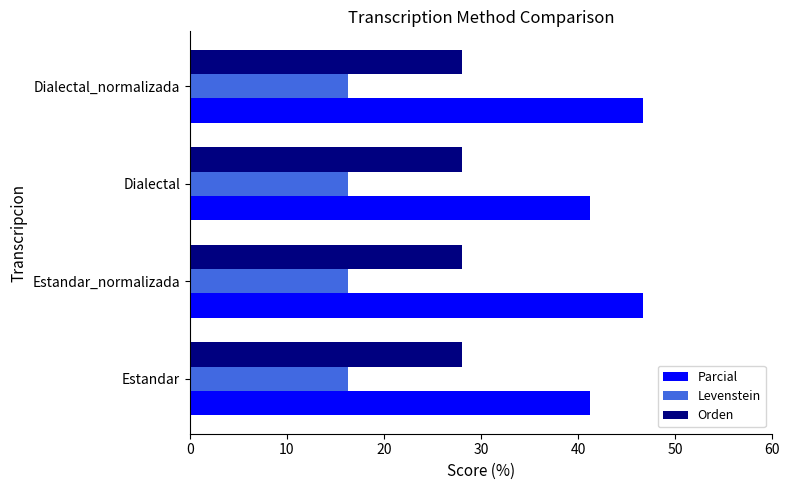

Which series has the largest total across all categories?

Parcial